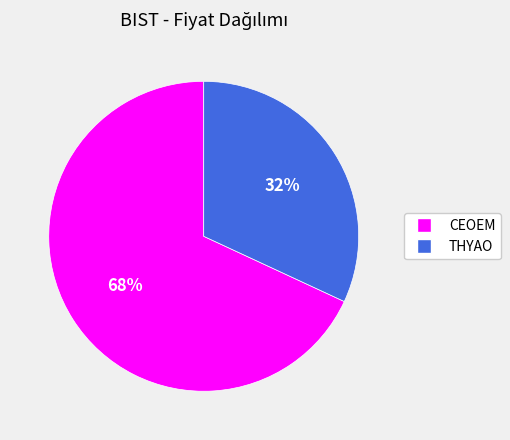

How many slices are in this pie chart?

2